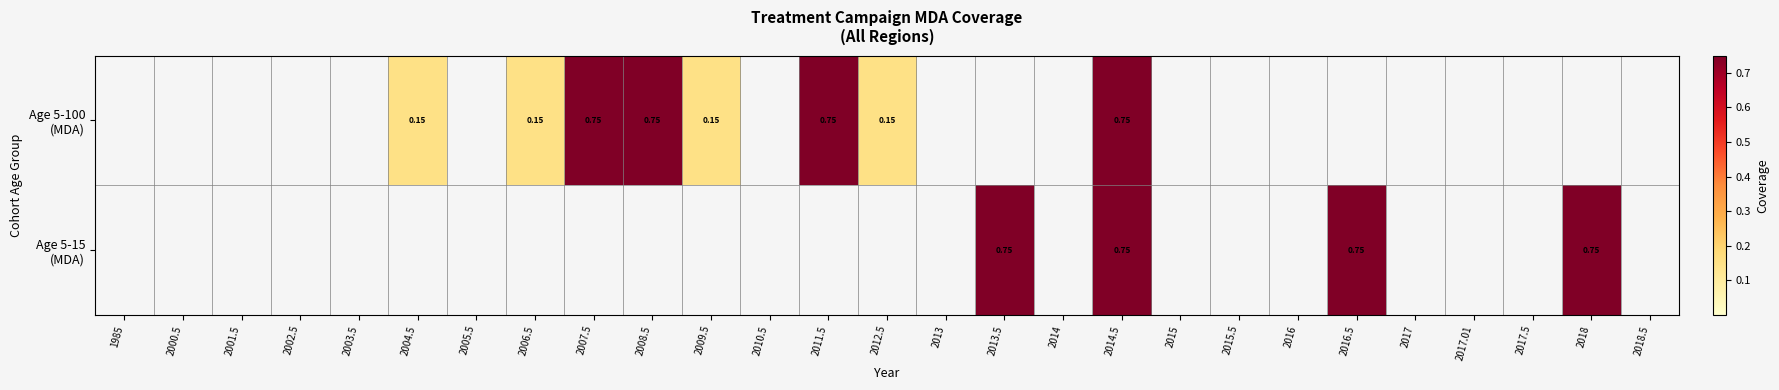

List the labels in order of Age 5-100 (MDA) value, smallest first.

1985, 2000.5, 2001.5, 2002.5, 2003.5, 2005.5, 2010.5, 2013, 2013.5, 2014, 2015, 2015.5, 2016, 2016.5, 2017, 2017.01, 2017.5, 2018, 2018.5, 2004.5, 2006.5, 2009.5, 2012.5, 2007.5, 2008.5, 2011.5, 2014.5